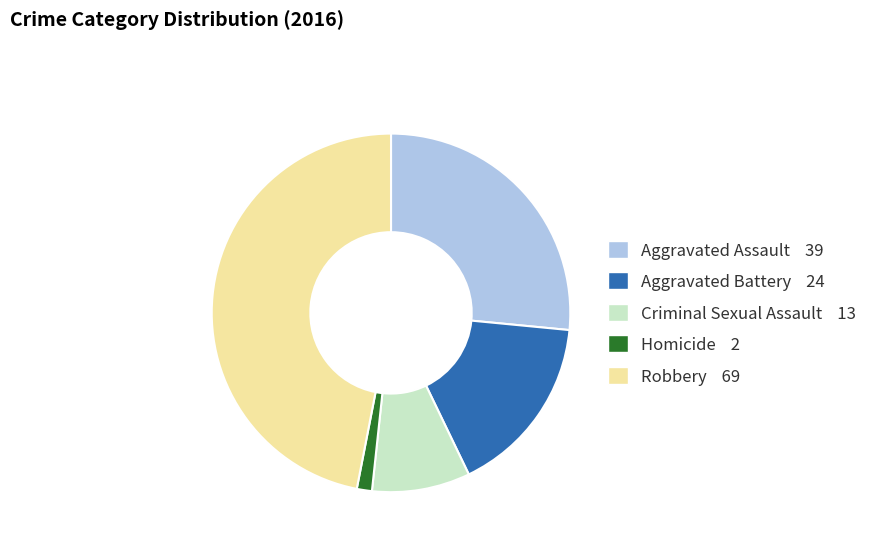

Which has a higher value, Aggravated Assault 39 or Robbery 69?

Robbery 69